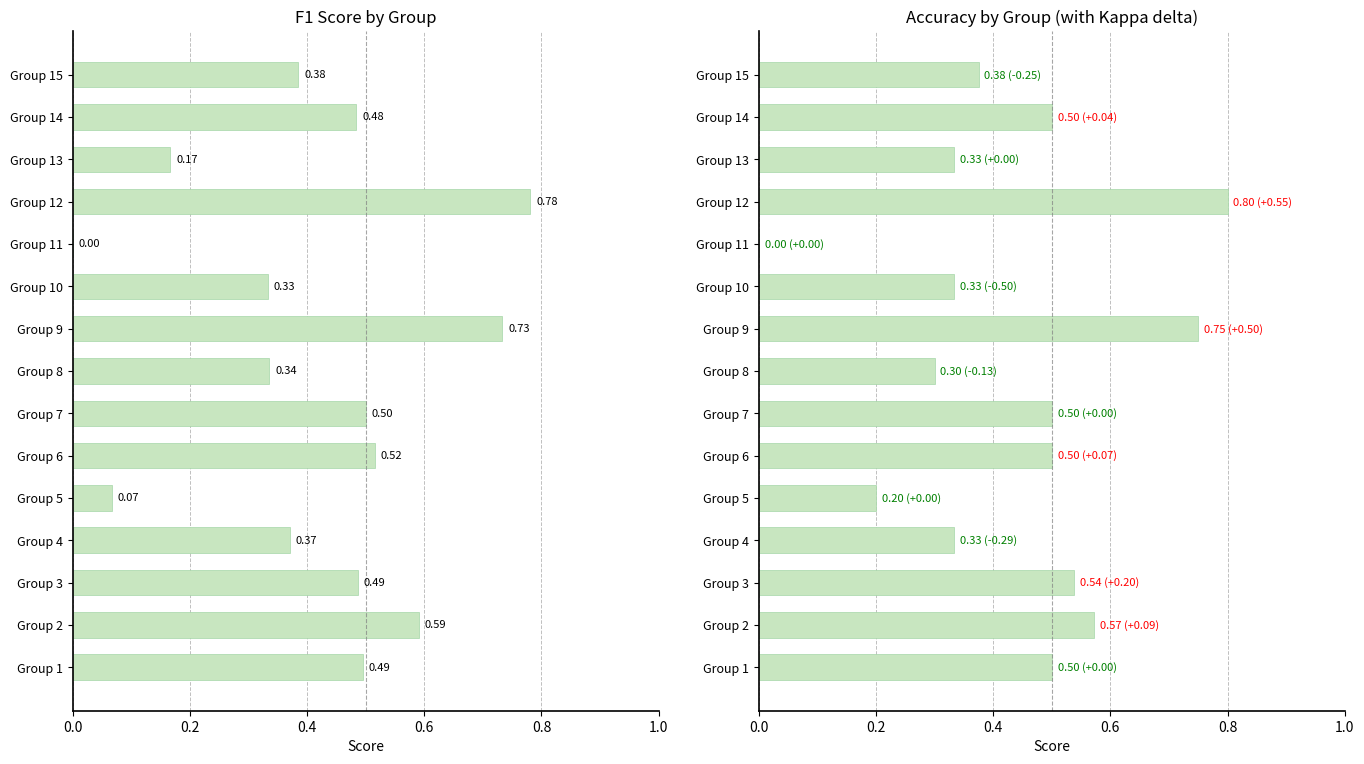

What is the label of the 3rd bar from the right?

12